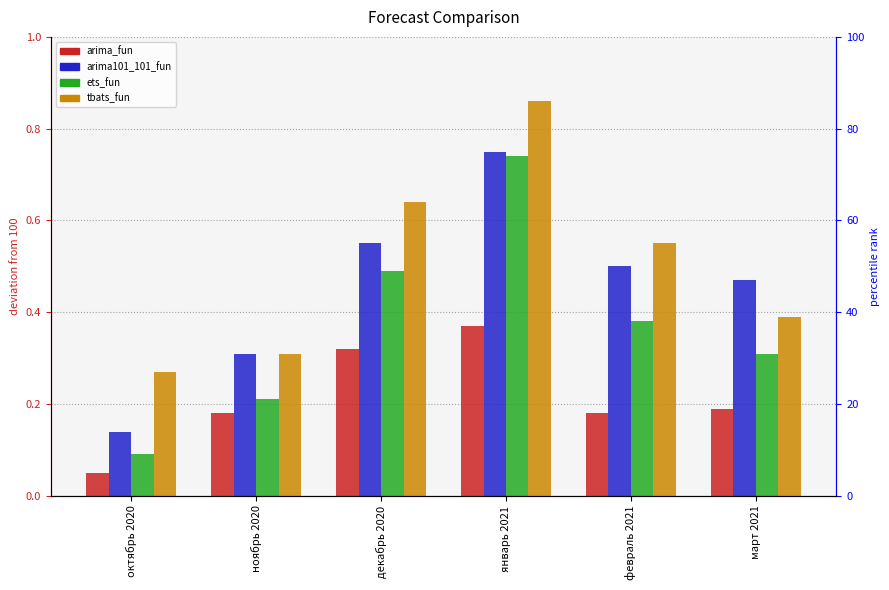

What are all the series names shown in the legend?

arima_fun, arima101_101_fun, ets_fun, tbats_fun